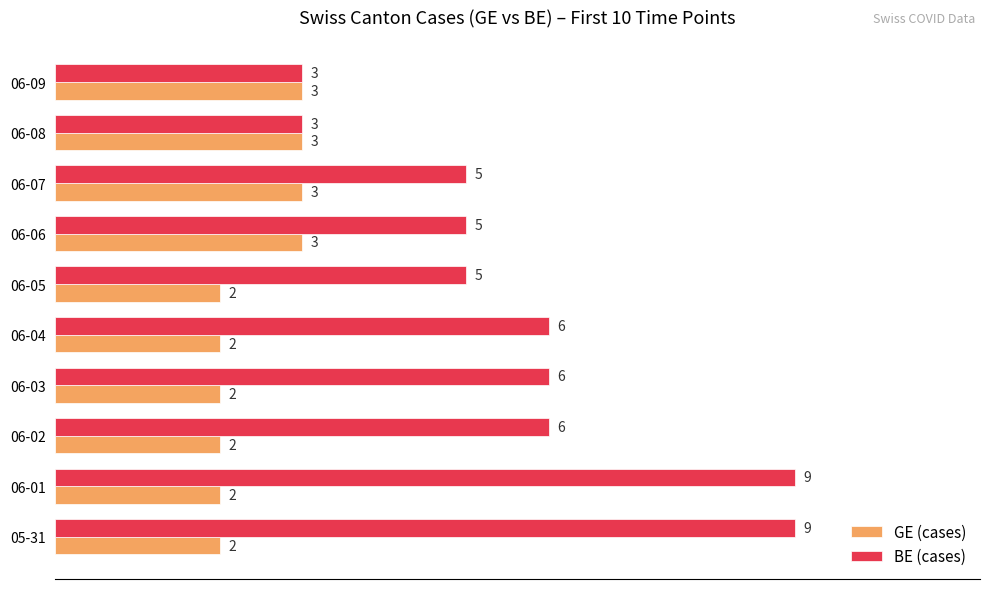

What is the greatest value displayed?

9